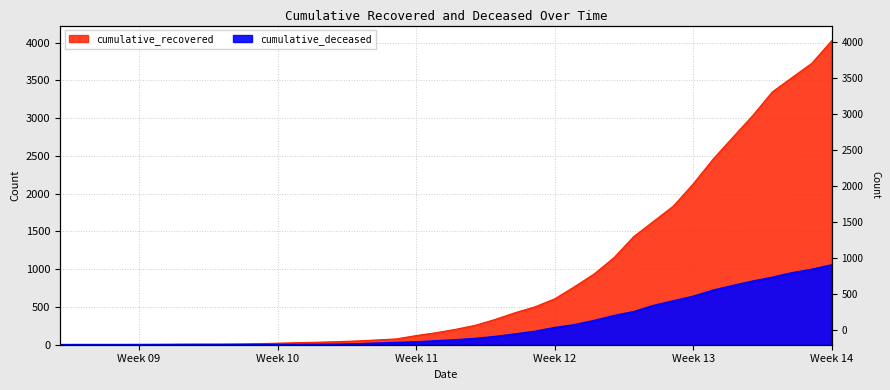

What is the sum of the cumulative_recovered values at 2020-03-24 and 2020-03-07?

778